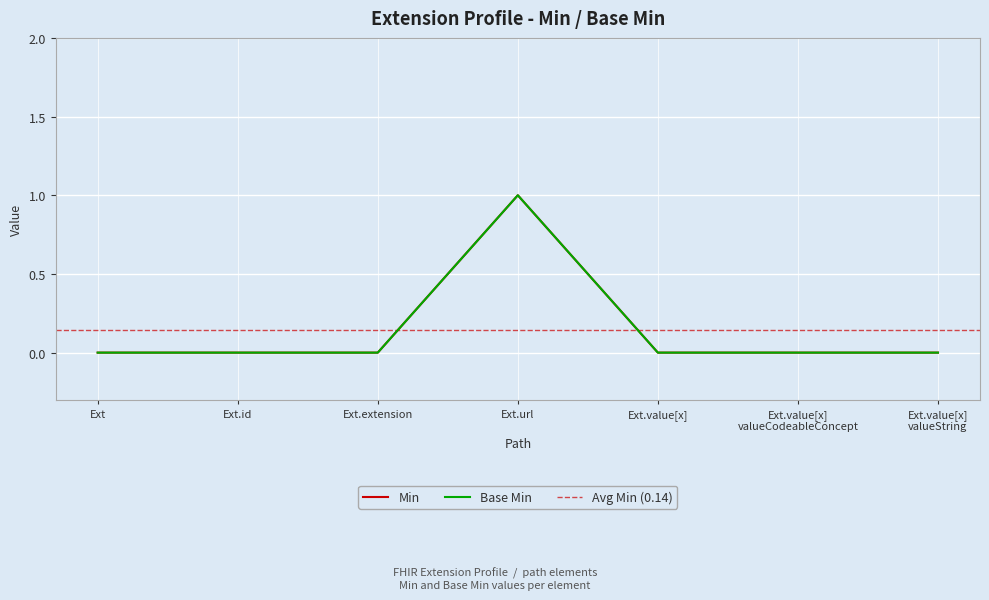

How many values in Min are above zero?

1